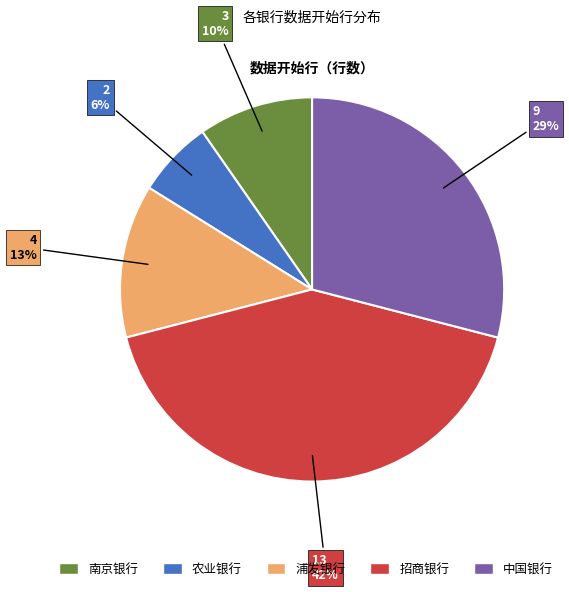

How many slices are in this pie chart?

5